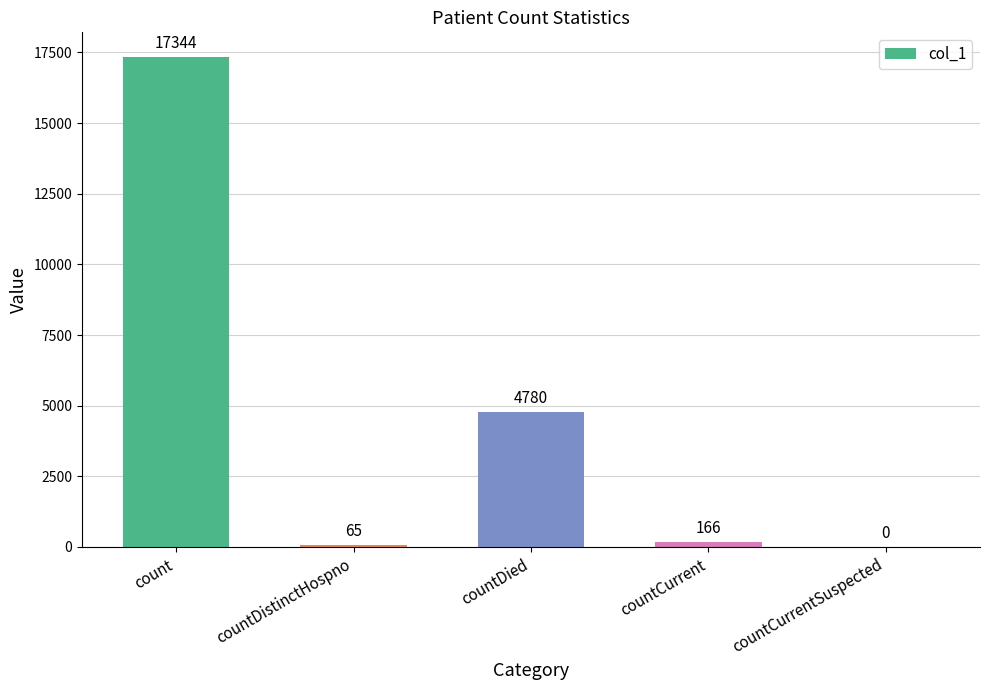

At which label is the value closest to 8672?

countDied